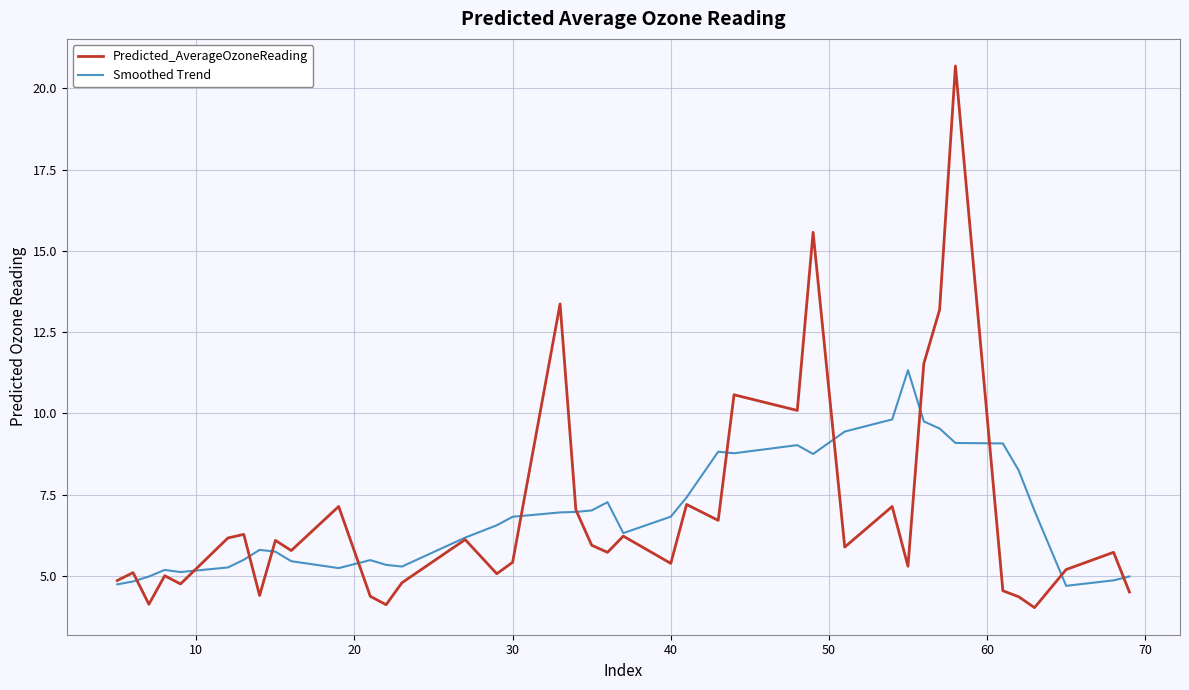

What is the minimum value shown in the chart?

4.0